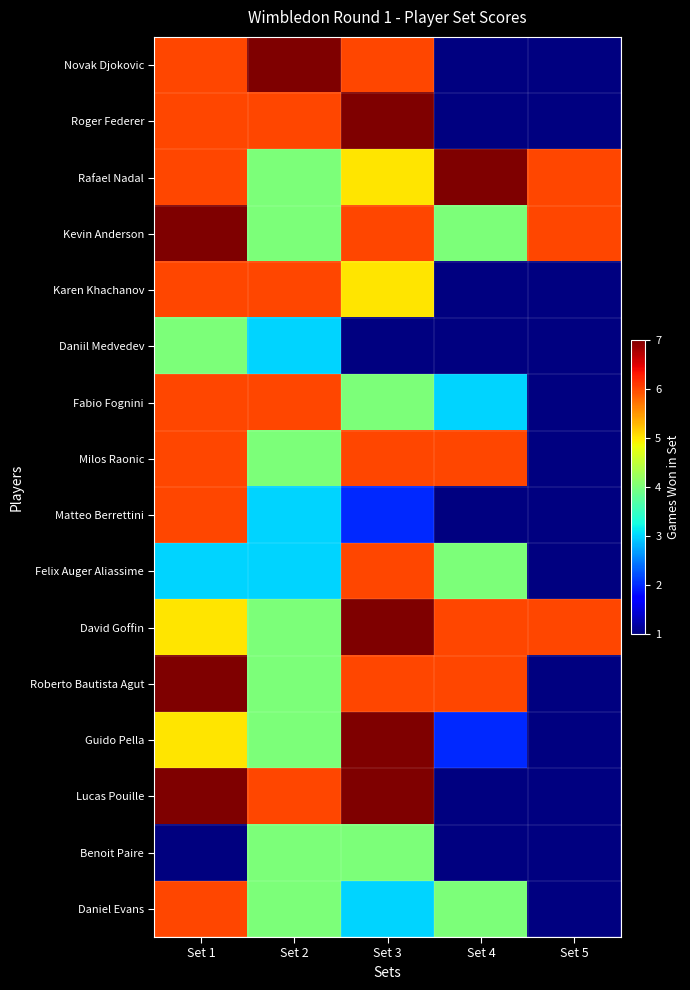

How many distinct data groups are displayed?

16